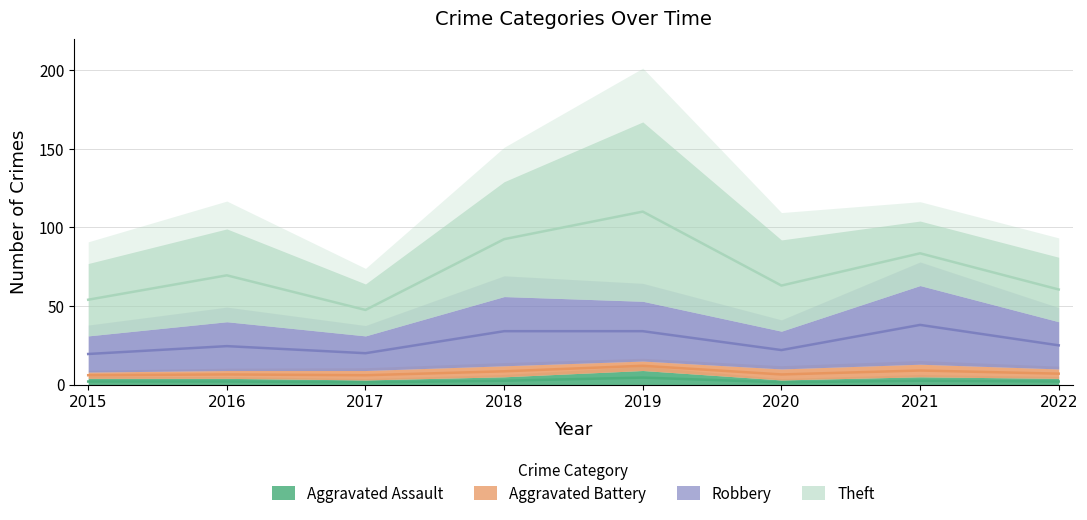

At how many categories does at least one series exceed 31?

8